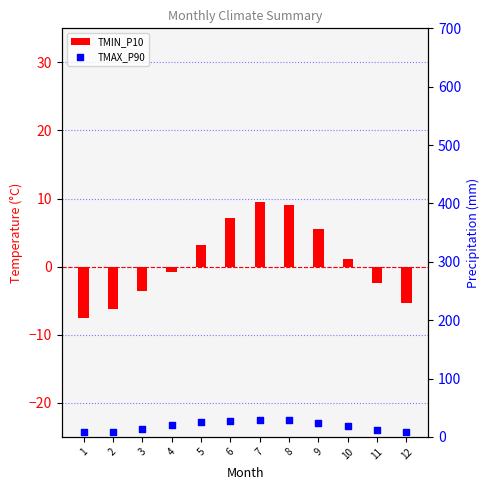

At which category is the sum across all series the highest?

7